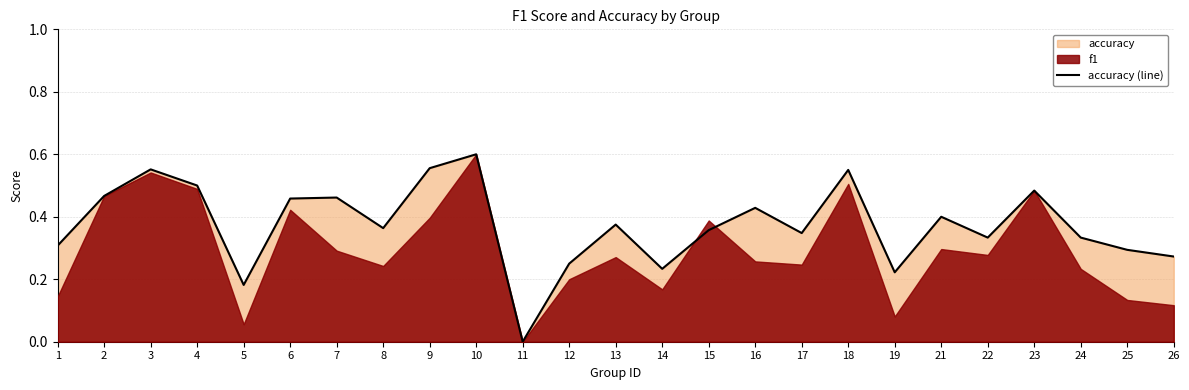

Rank the categories by value from lowest to highest.

11, 5, 19, 14, 12, 26, 25, 1, 22, 24, 17, 15, 8, 13, 21, 16, 6, 7, 2, 23, 4, 18, 3, 9, 10